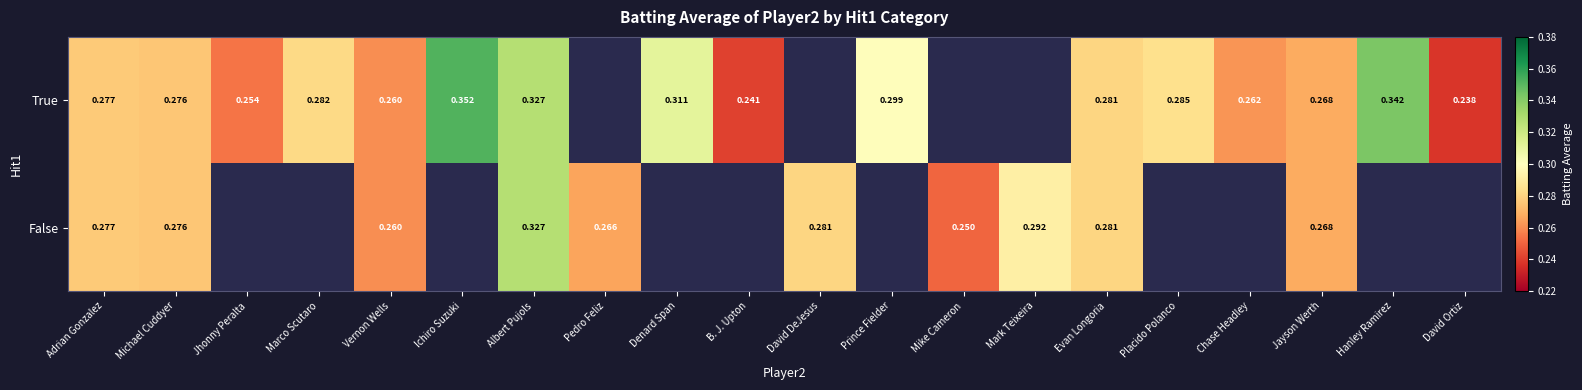

Between David Ortiz and Albert Pujols, which is larger?

Albert Pujols